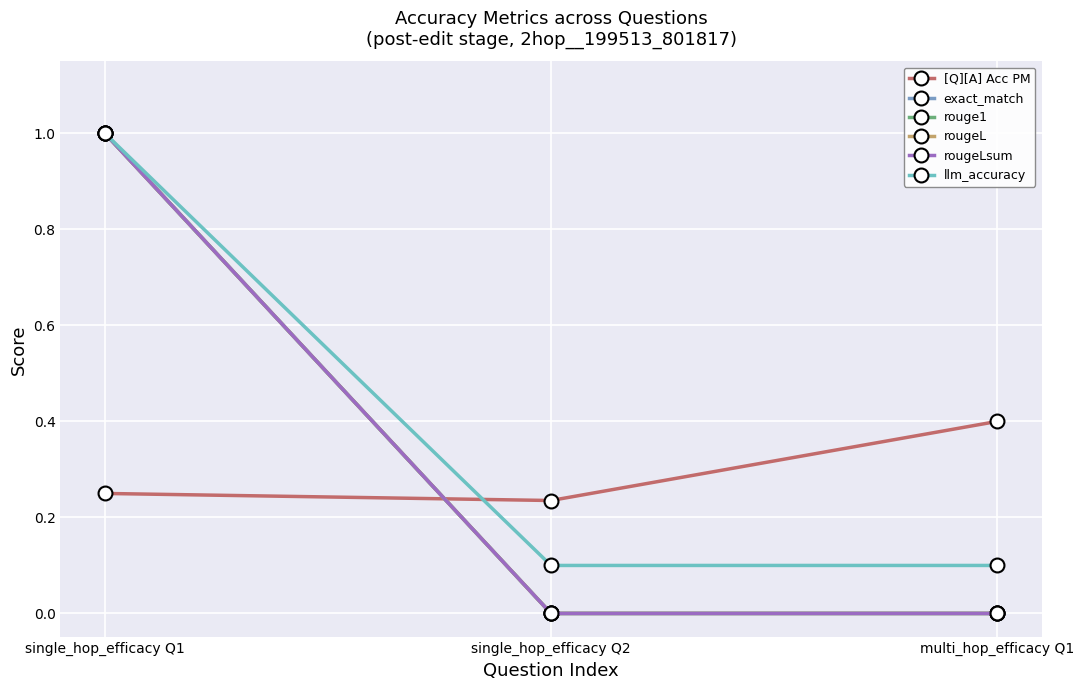

The value of exact_match at single_hop_efficacy Q1 is 1.0. True or false?

True